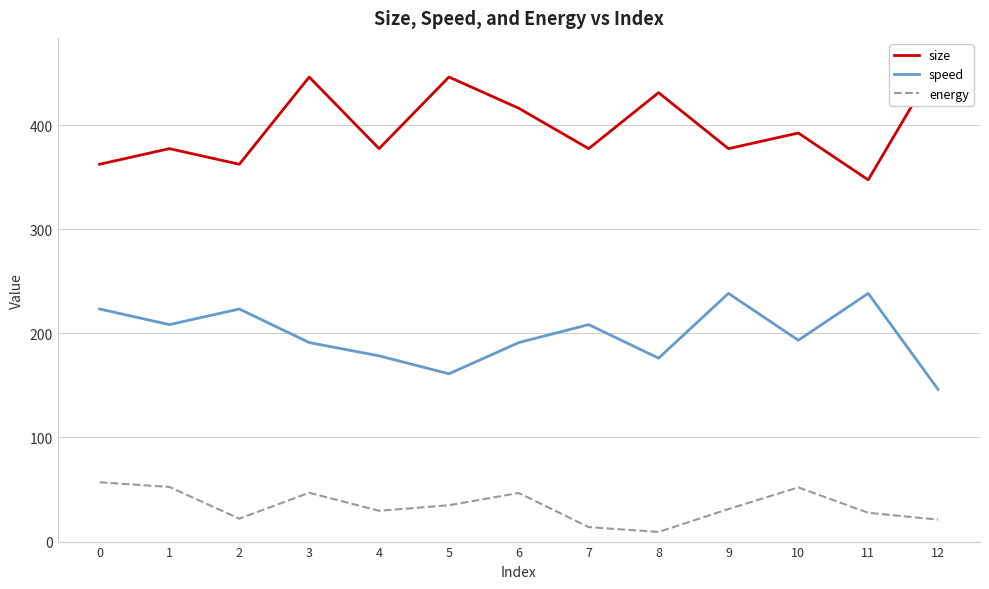

Reading left to right, list all the values displayed in this chart.

size: 0=362.5	1=377.5	2=362.5	3=446.3	4=377.5	5=446.3	6=416.3	7=377.5	8=431.3	9=377.5	10=392.5	11=347.5	12=461.3
speed: 0=223.4	1=208.4	2=223.4	3=191.2	4=178.4	5=161.2	6=191.2	7=208.4	8=176.2	9=238.4	10=193.4	11=238.4	12=146.2
energy: 0=57.0	1=52.5	2=22.0	3=46.9	4=29.6	5=34.9	6=46.7	7=13.9	8=9.3	9=31.2	10=52.0	11=27.7	12=21.1